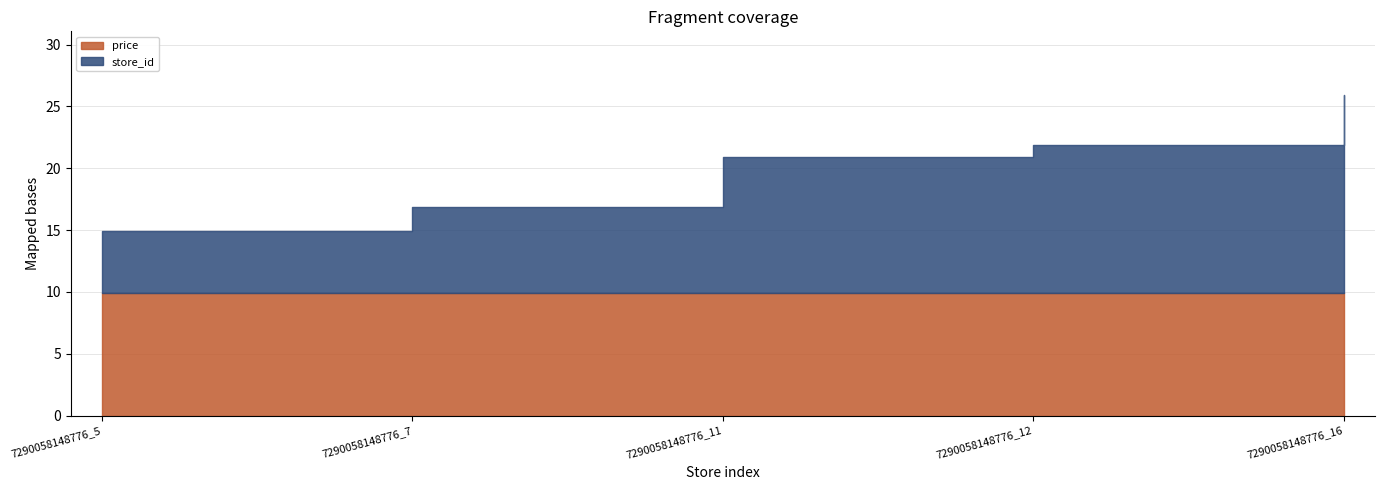

Is the value of price at 7290058148776_5 greater than the value of store_id at 7290058148776_16?

No